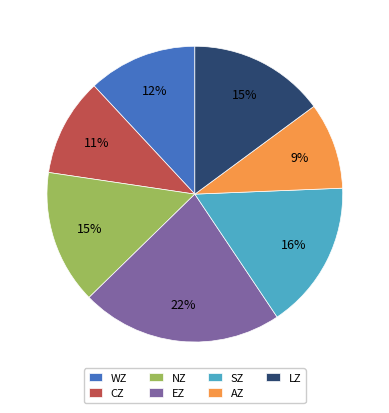

What percentage is the AZ slice, to the nearest percent?

9%